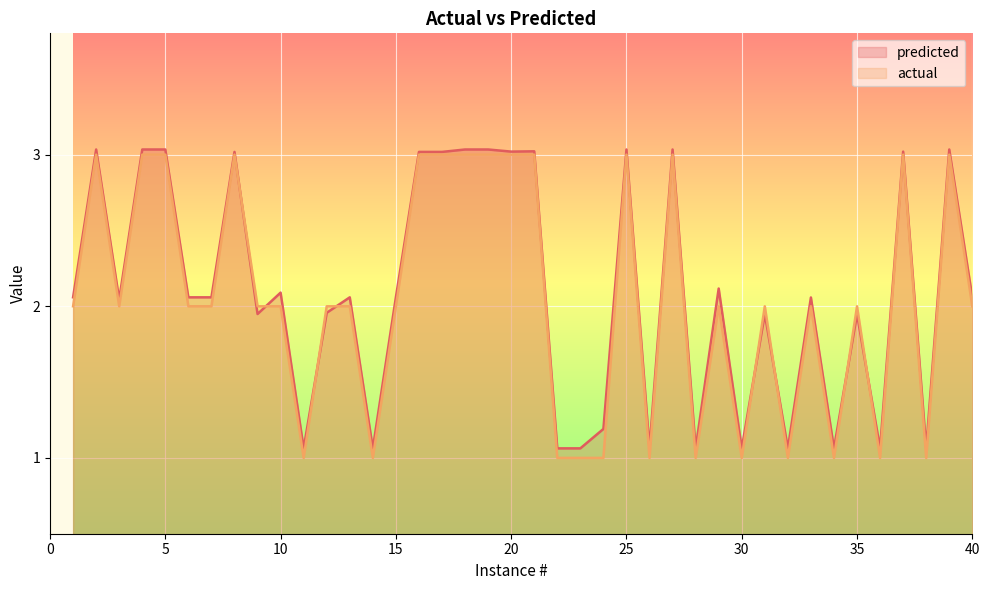

What are all the series names shown in the legend?

predicted, actual